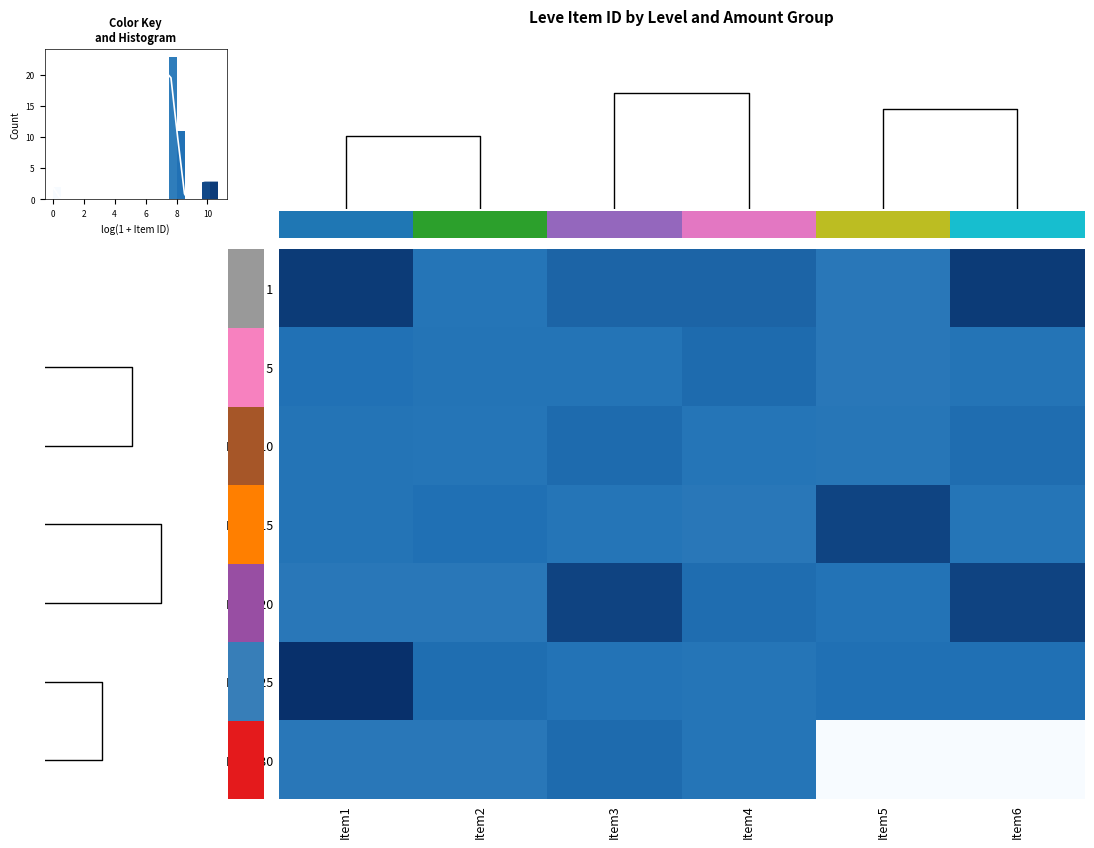

What value does the Level 25 series have at Item6?

8.0